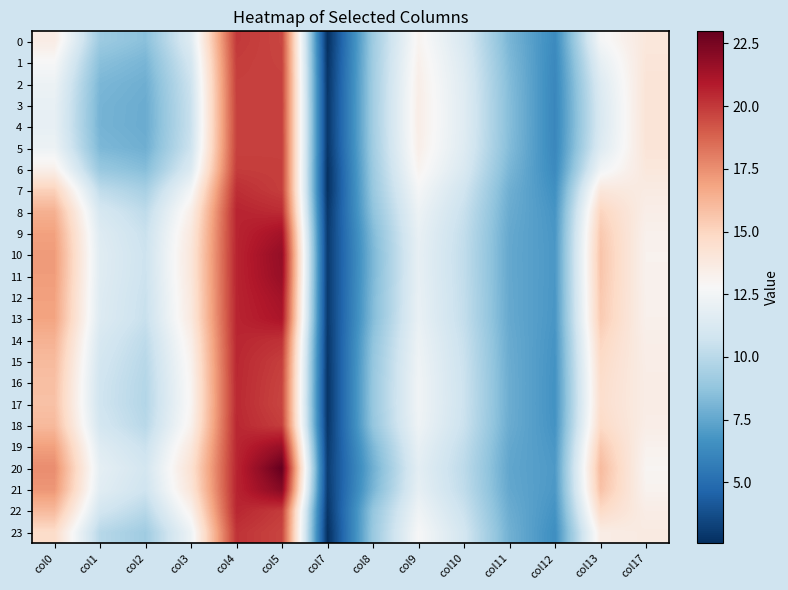

What is the difference between the highest and lowest values at col13?

4.8